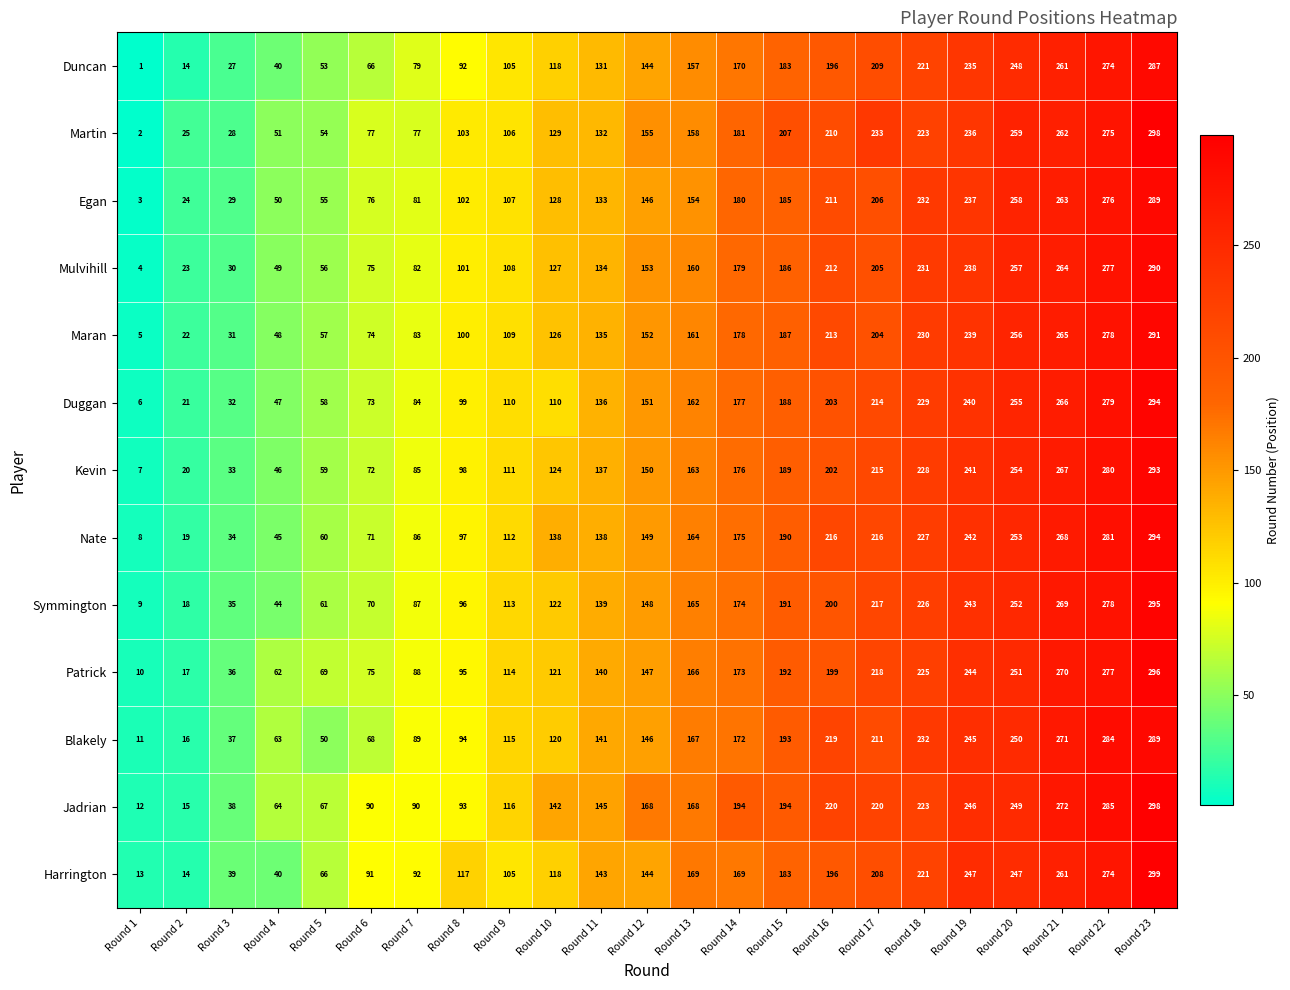

True or false: Kevin has a value of 42 at Round 14.

False